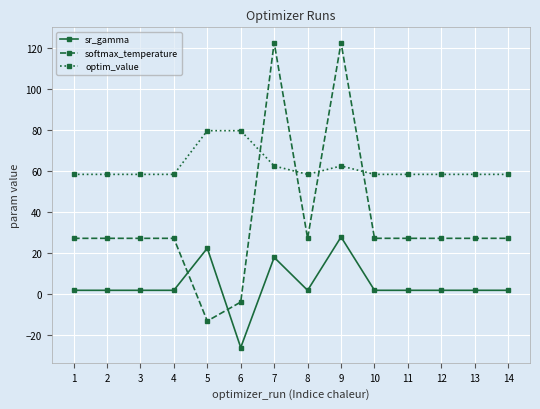

What is the maximum value shown in the chart?

122.8